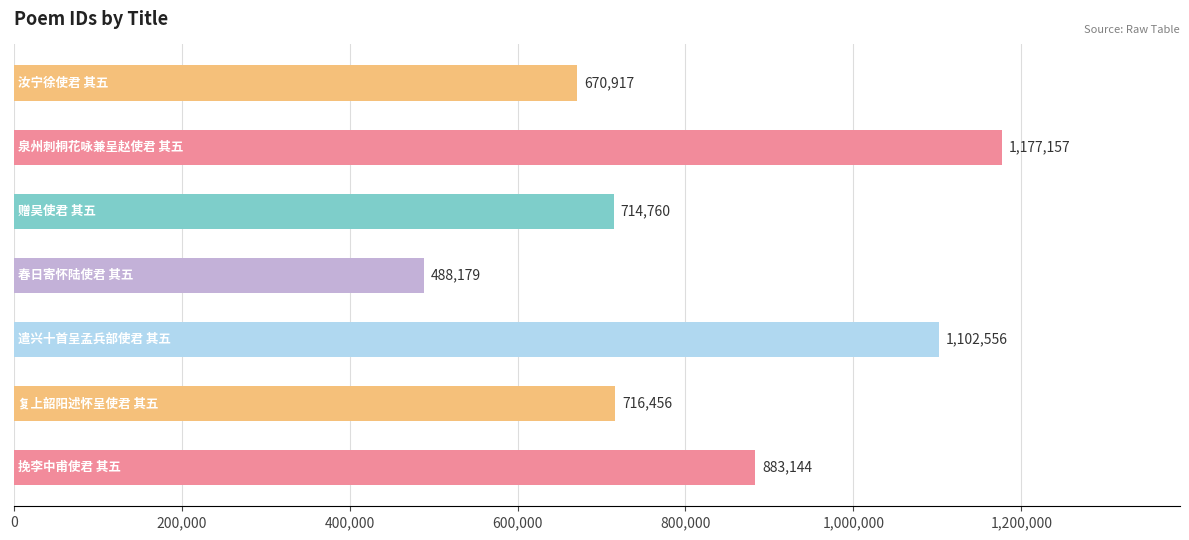

Reading bottom to top, list all the values displayed in this chart.

883144	716456	1102556	488179	714760	1177157	670917